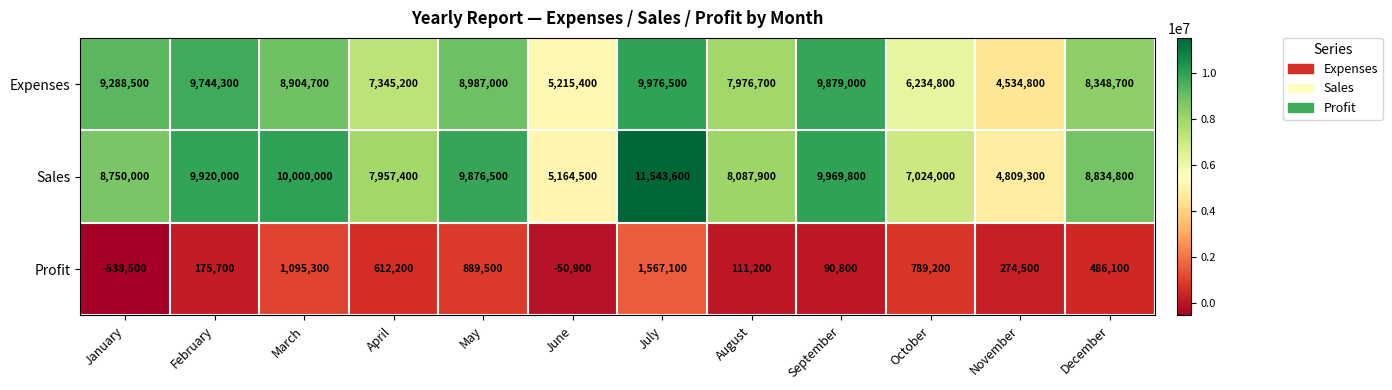

What is the sum of the Profit values at April and September?

703000